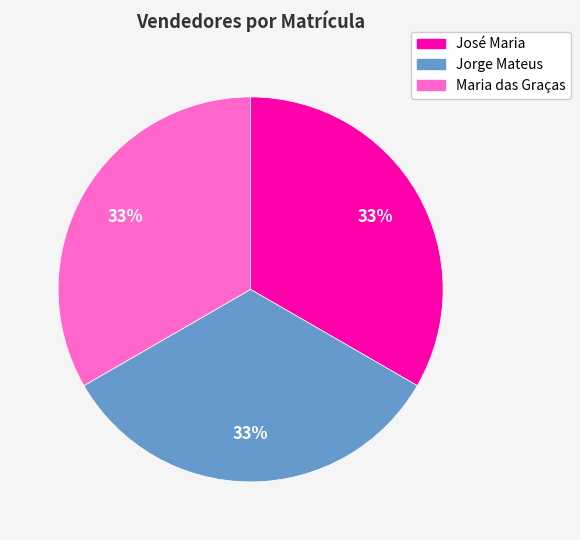

Is Jorge Mateus the majority of the pie?

No